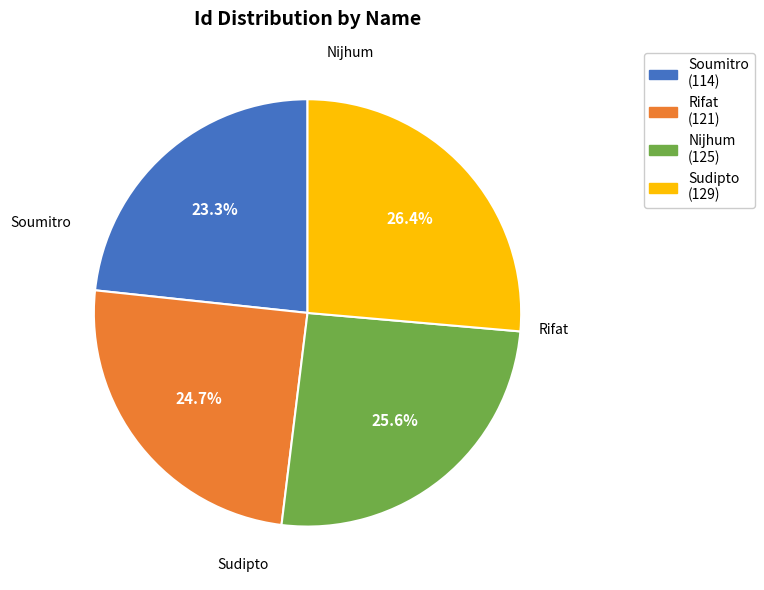

Which category has the biggest portion of the pie?

Sudipto